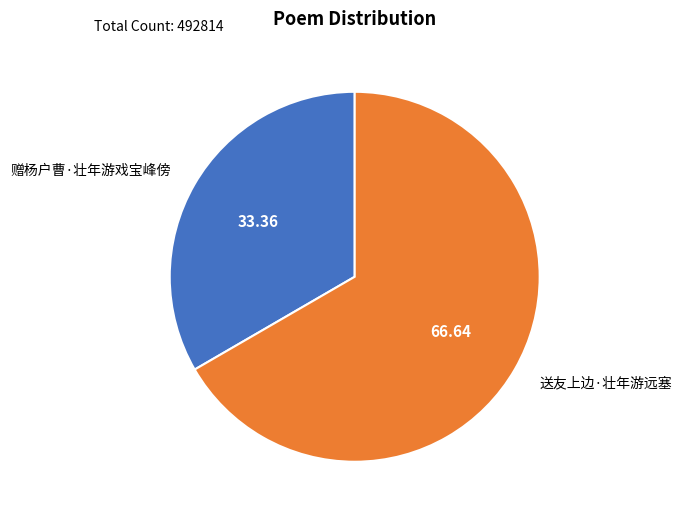

Which slice is the largest?

送友上边·壮年游远塞